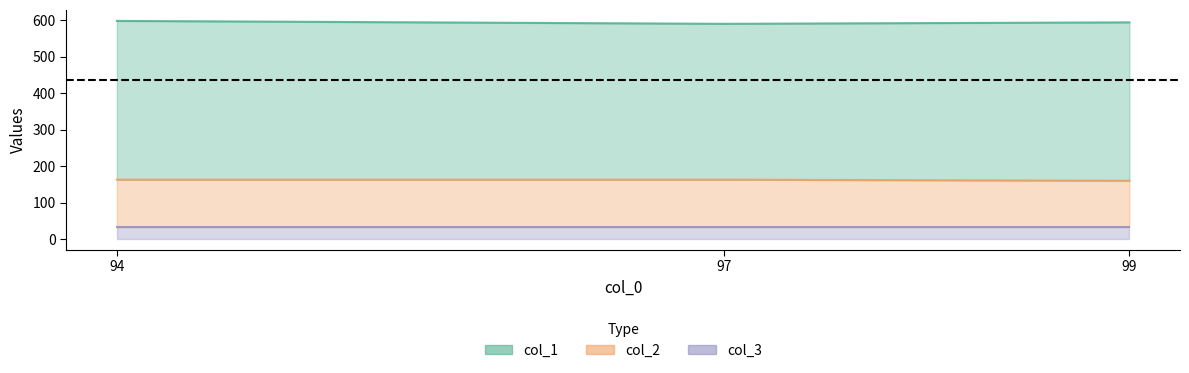

Is it true that col_3 equals 33 at 94?

True